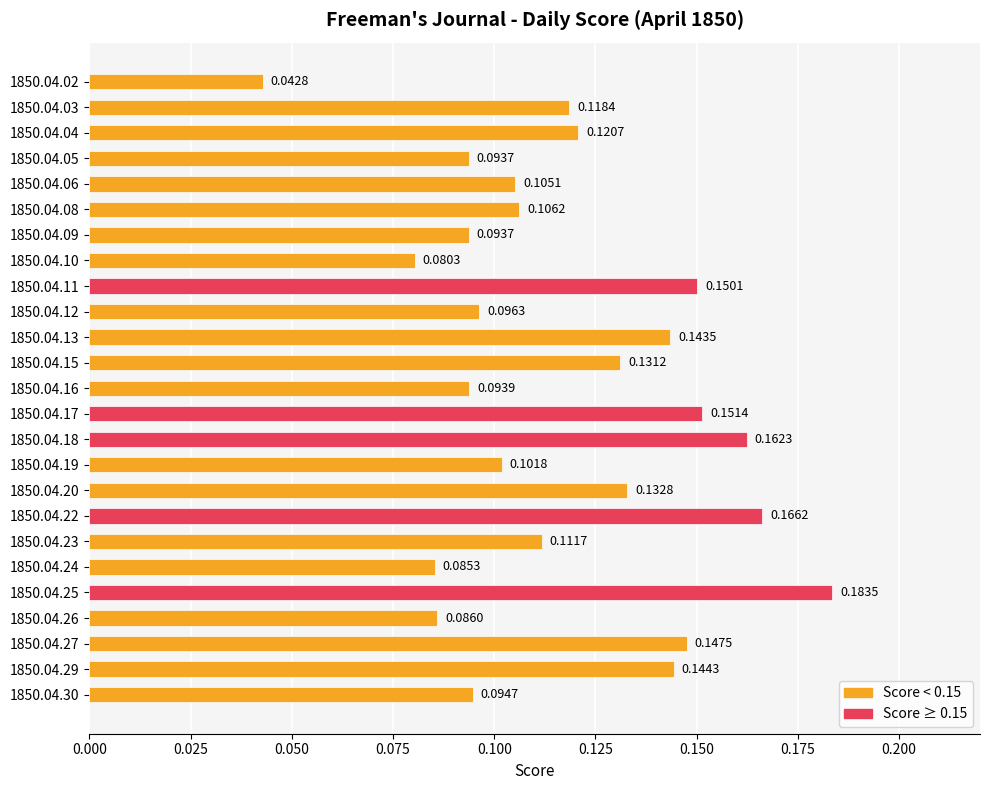

What is the sum of all values?

2.9